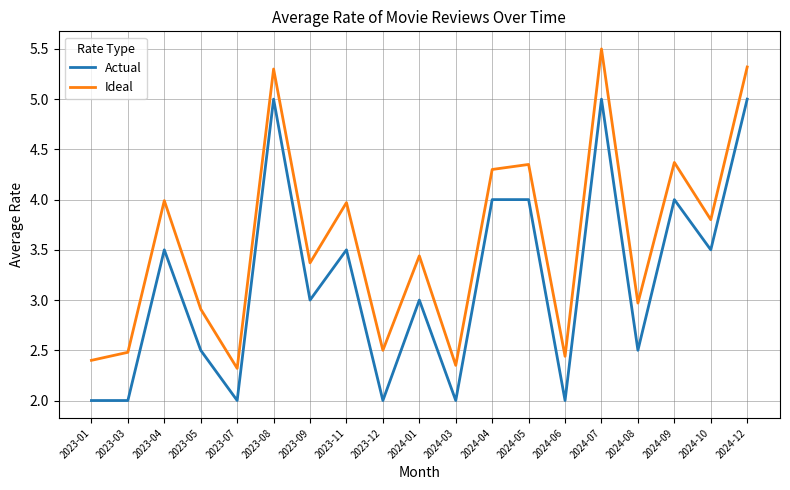

Where is Ideal nearest to the value 3?

2024-08